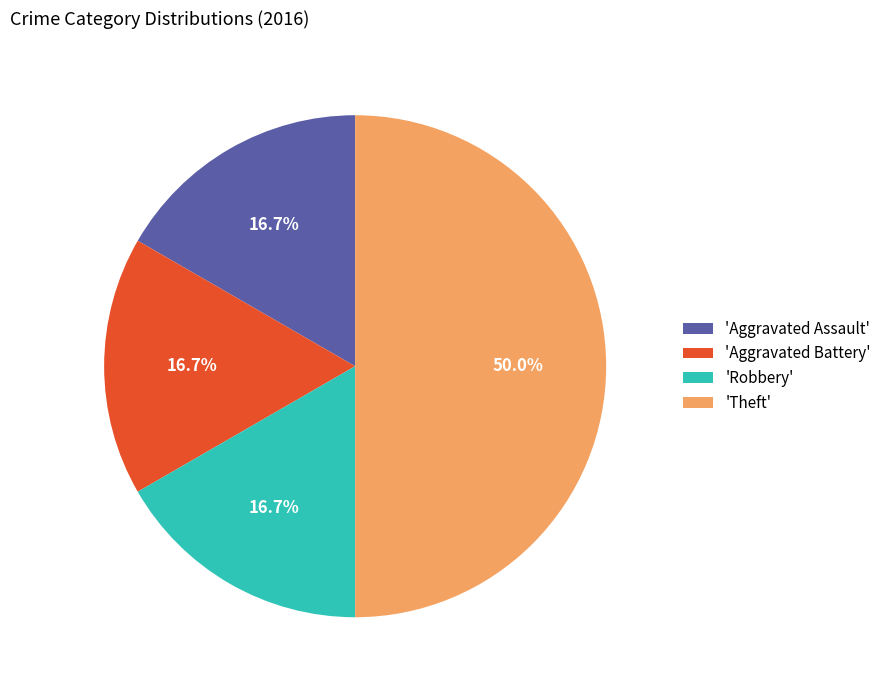

How many slices are in this pie chart?

4